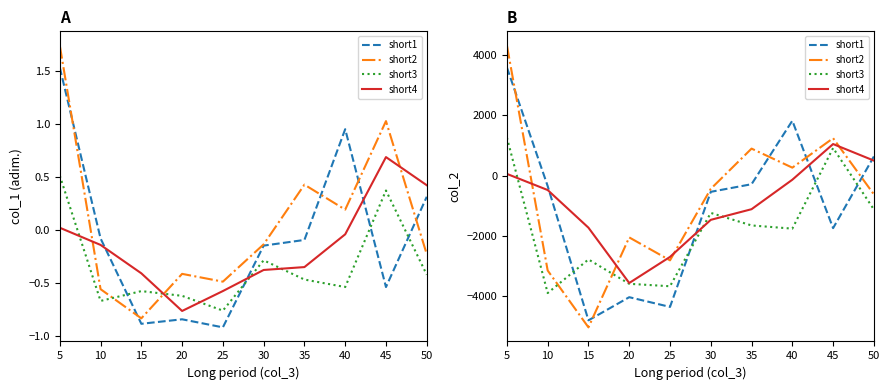

At which category does short3 reach its first local valley?

10